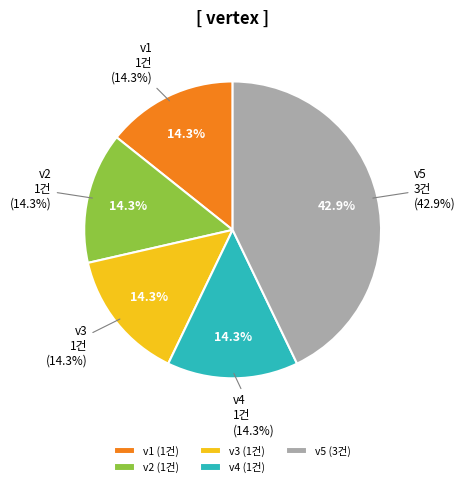

What is the total percentage of v2 and v4?

28.6%